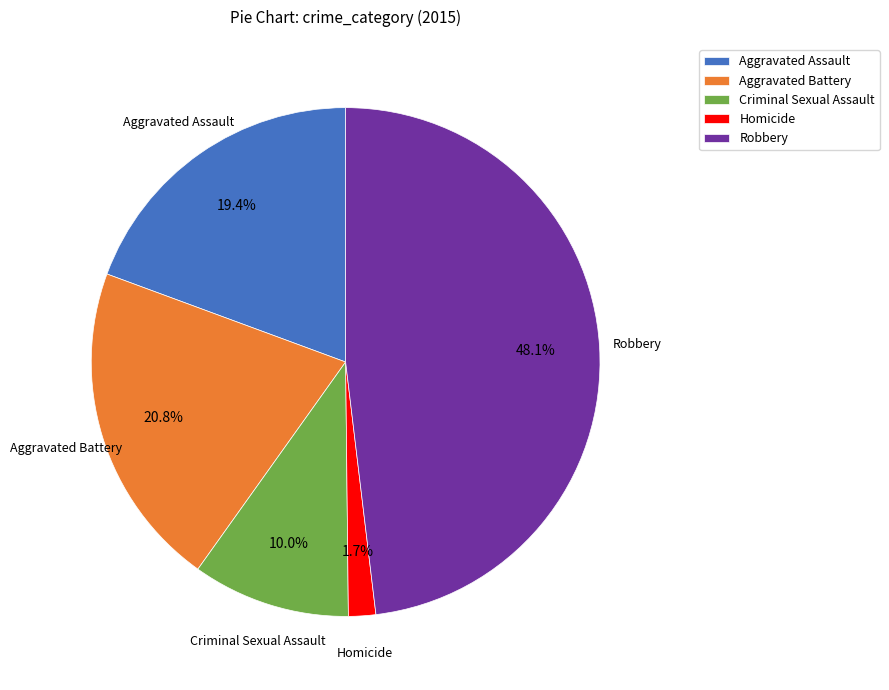

How many slices are in this pie chart?

5